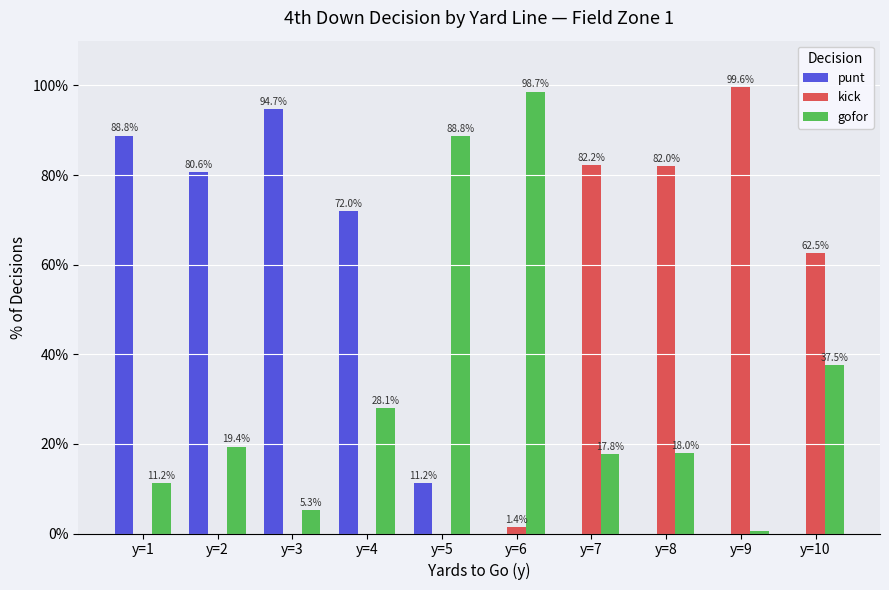

Between y=5 and y=6, which series saw the biggest shift?

punt